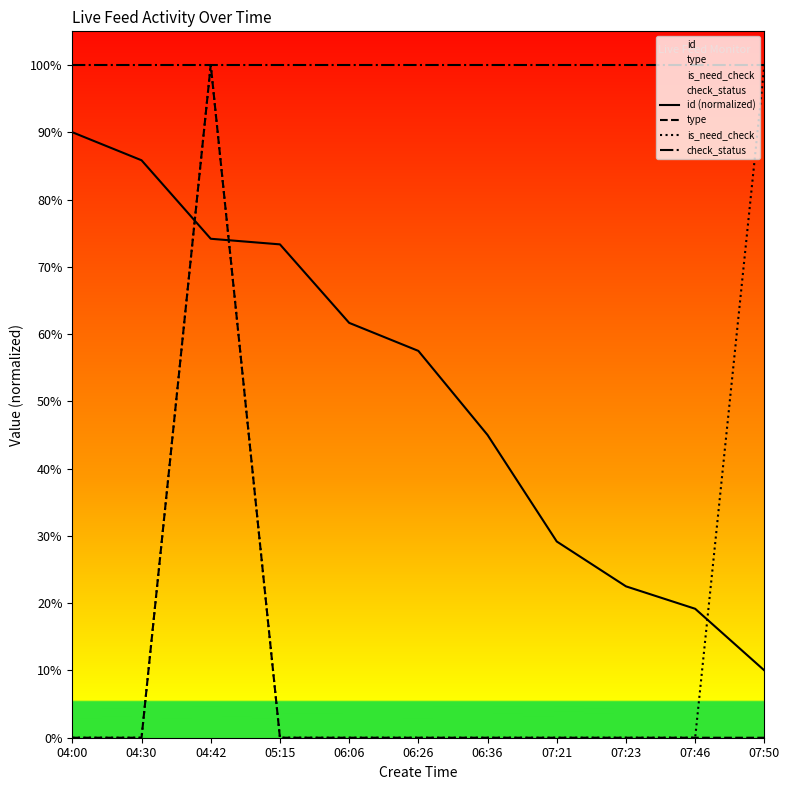

What is the sum of all type values?

1.0